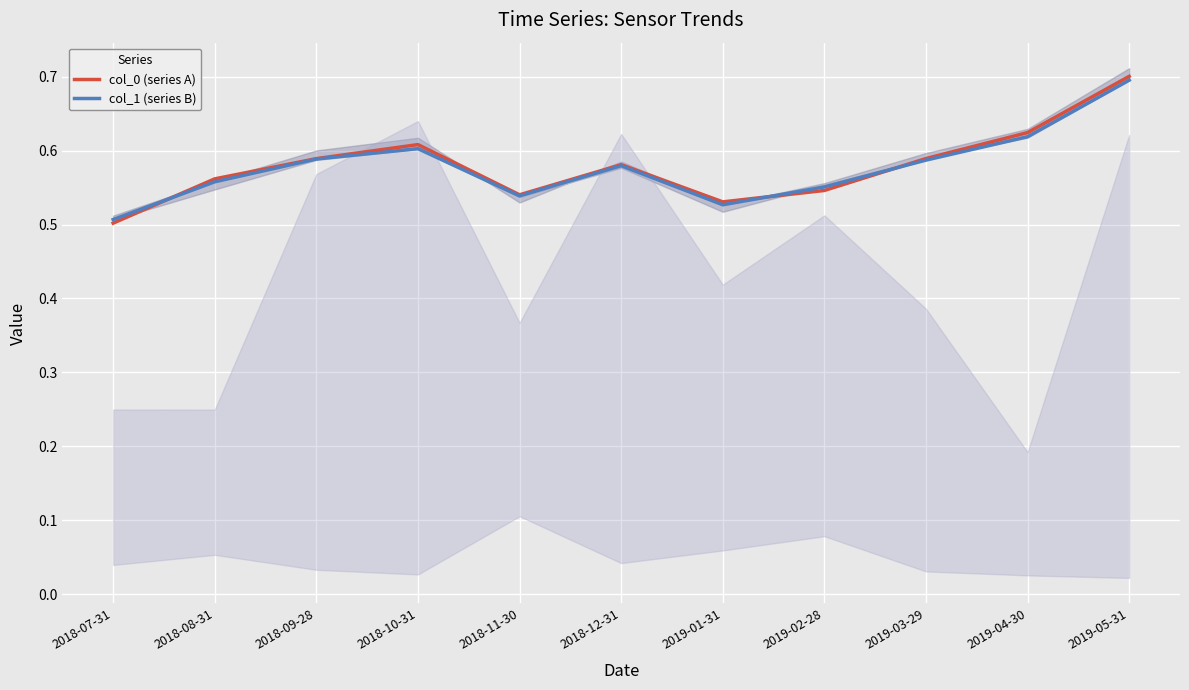

Where is col_1 (series B) nearest to the value 0?

2018-07-31